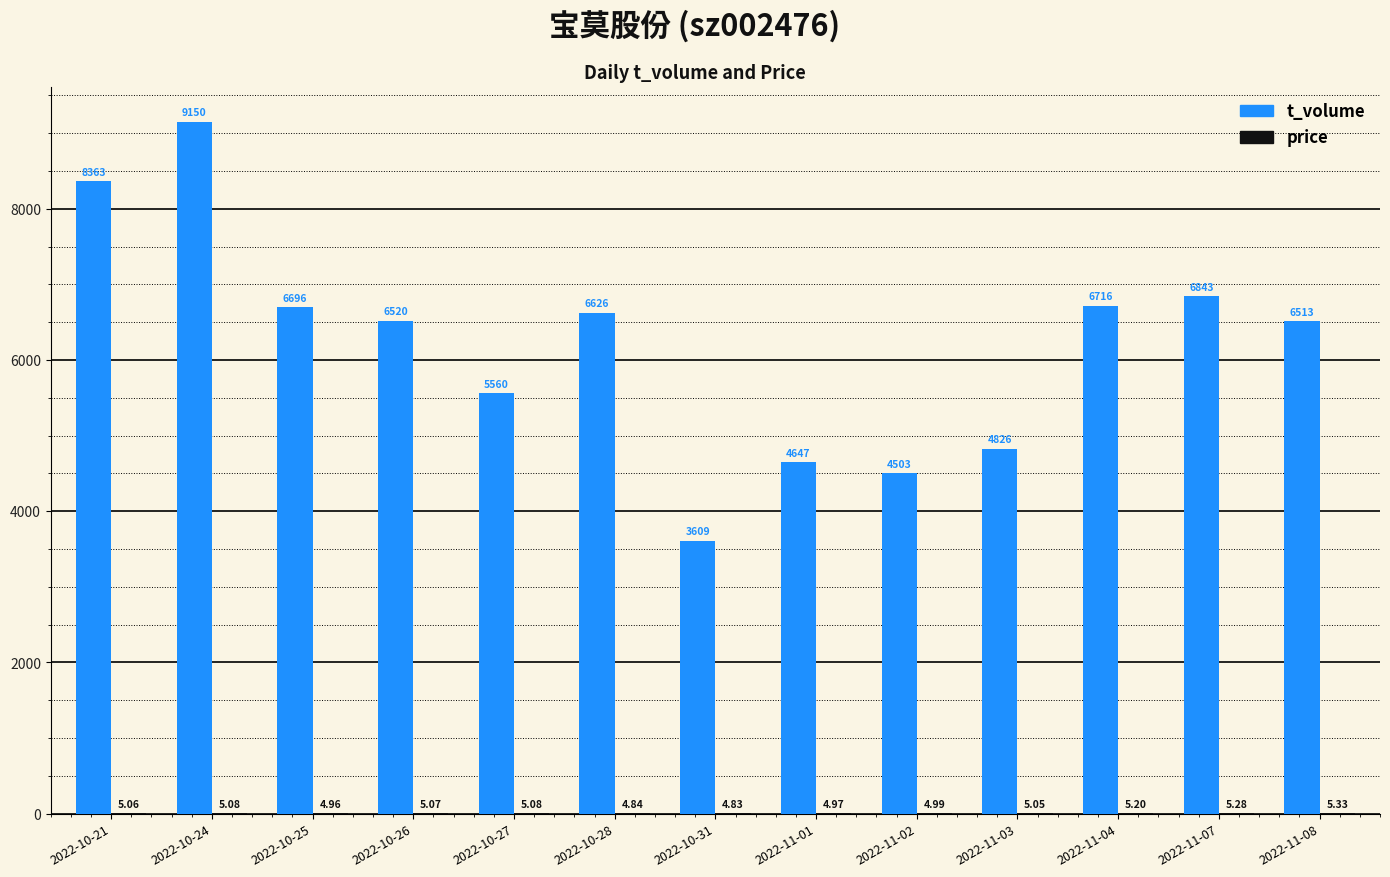

Which series changed the most between 2022-10-21 and 2022-11-03?

t_volume